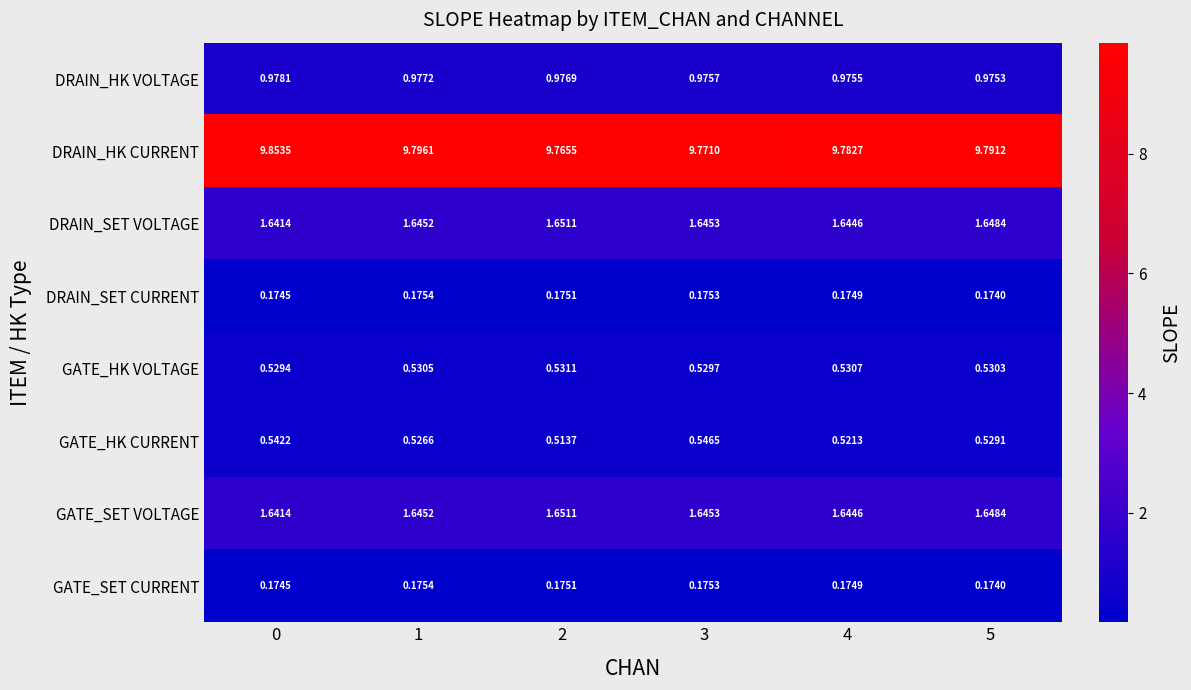

Between 1 and 2, which series saw the biggest shift?

DRAIN_HK CURRENT